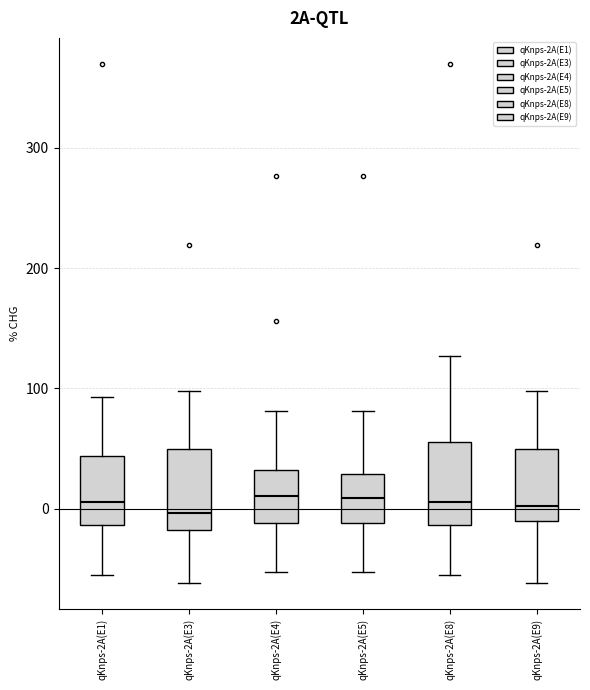

Where is the upper edge of the box for qKnps-2A(E9) on the y-axis? The values are not printed on the chart, so give them approximately, as read against the axis.

50